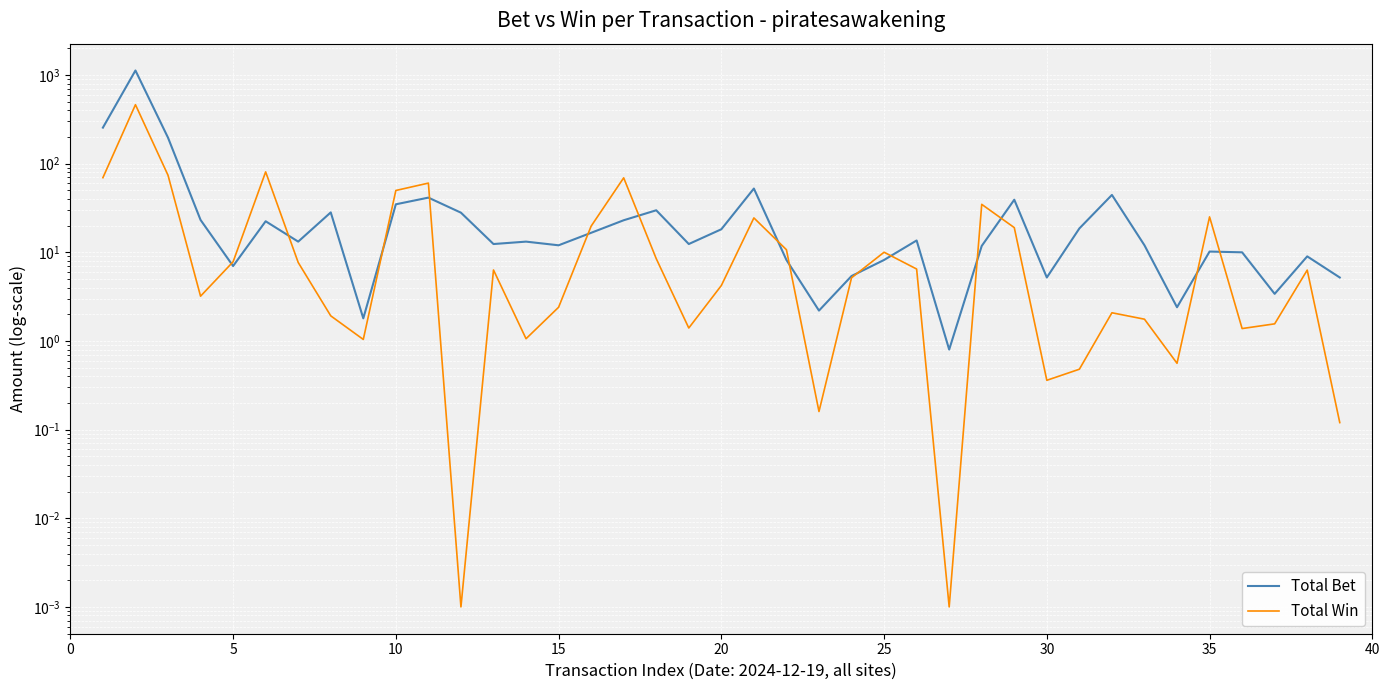

Is the value of Total Bet at 20 greater than the value of Total Win at 32?

Yes